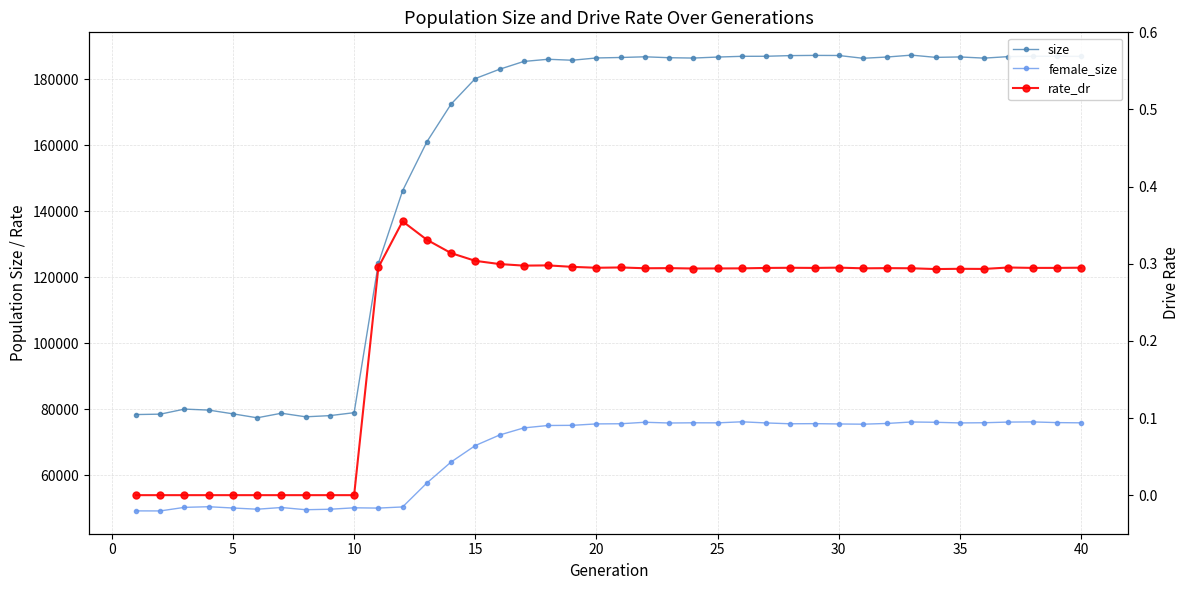

The value of size at 35 is 132930.5. True or false?

False